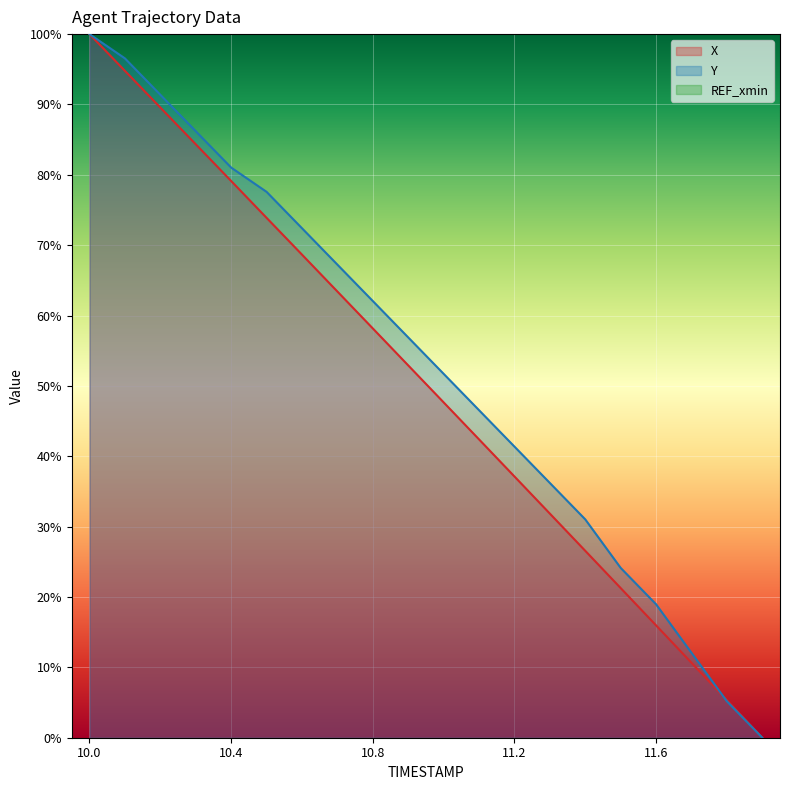

True or false: Y and X intersect in this chart.

True